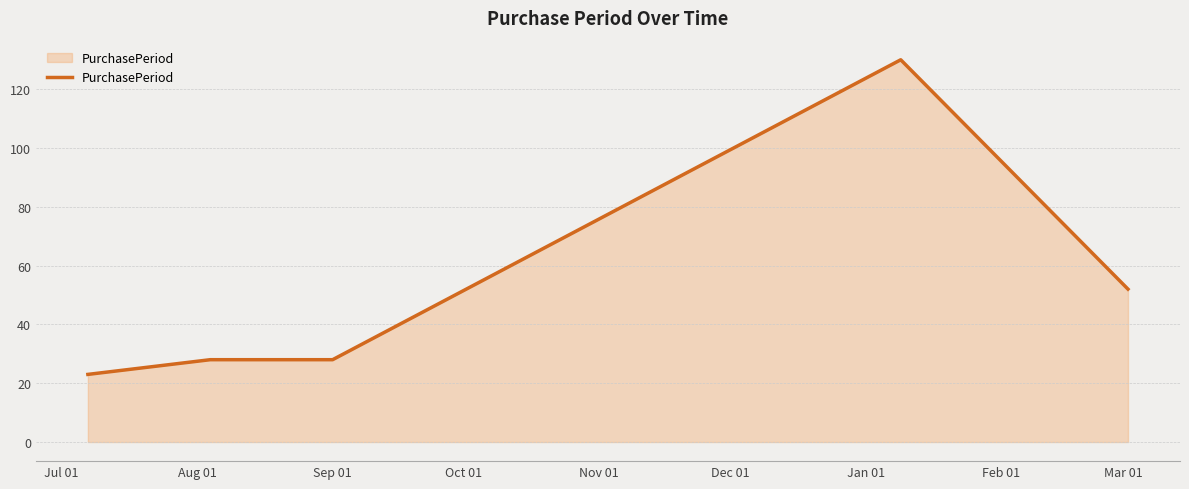

What is the average value?

52